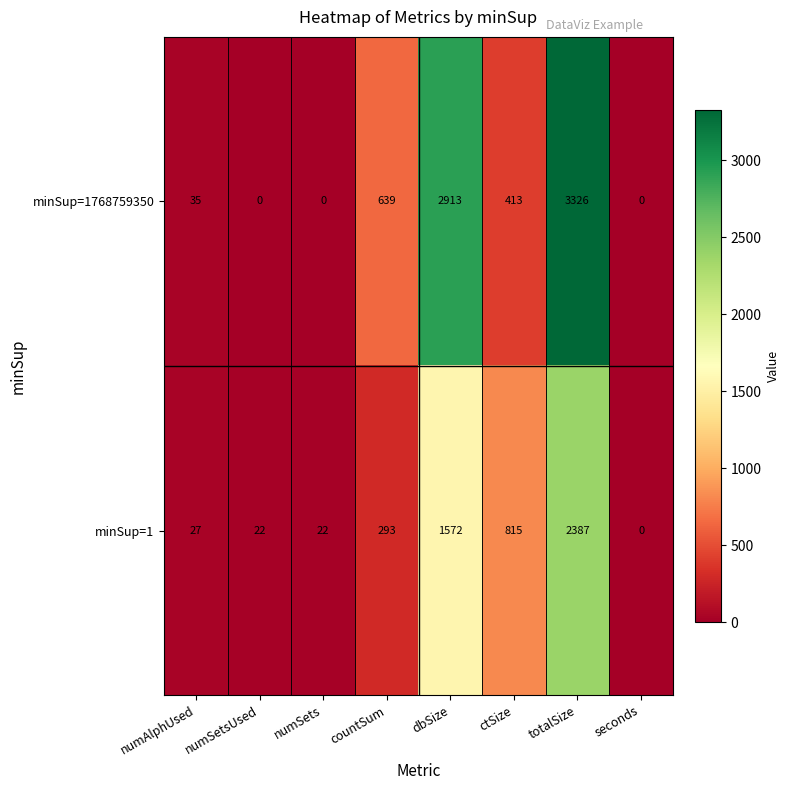

Which series has the widest spread of values?

minSup=1768759350